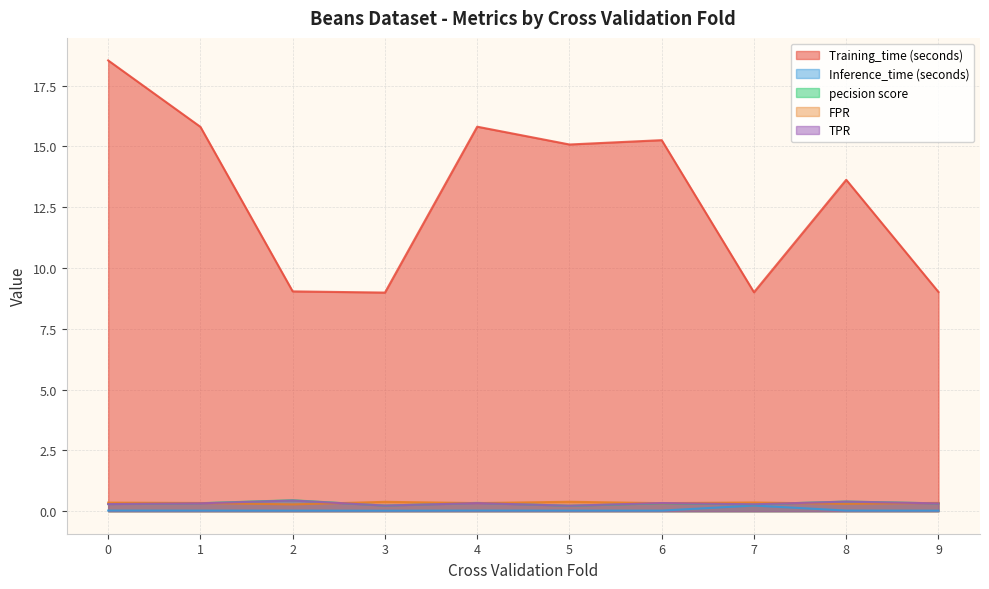

Rank the categories by Inference_time (seconds) value from highest to lowest.

7, 0, 4, 8, 5, 6, 1, 2, 9, 3